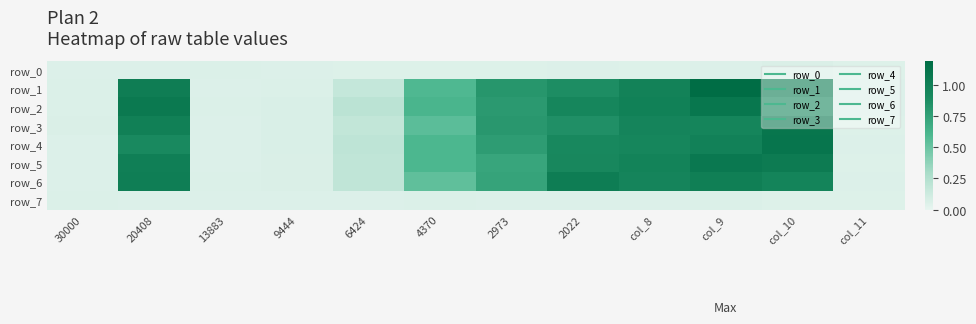

Rank the categories by row_2 value from highest to lowest.

col_9, 20408, col_8, 2022, col_10, 2973, 4370, 6424, 9444, 30000, 13883, col_11